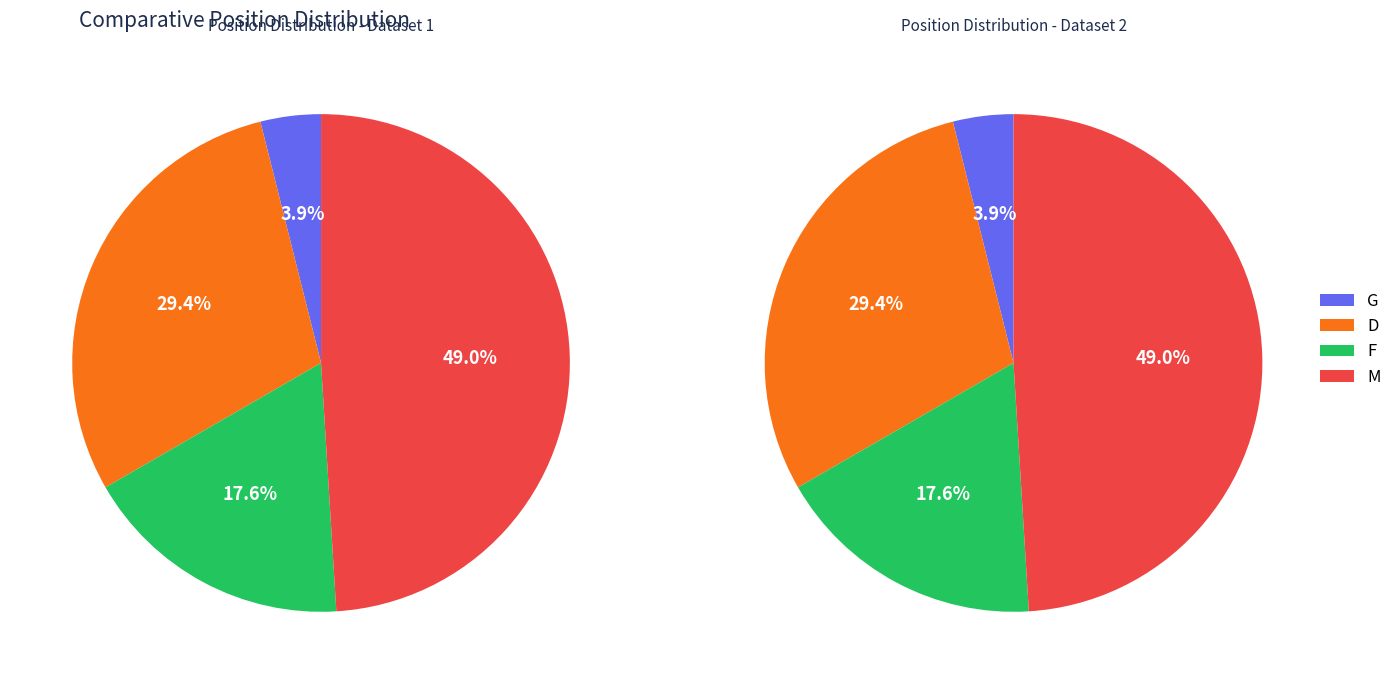

What is the change in value from G to M?

+23